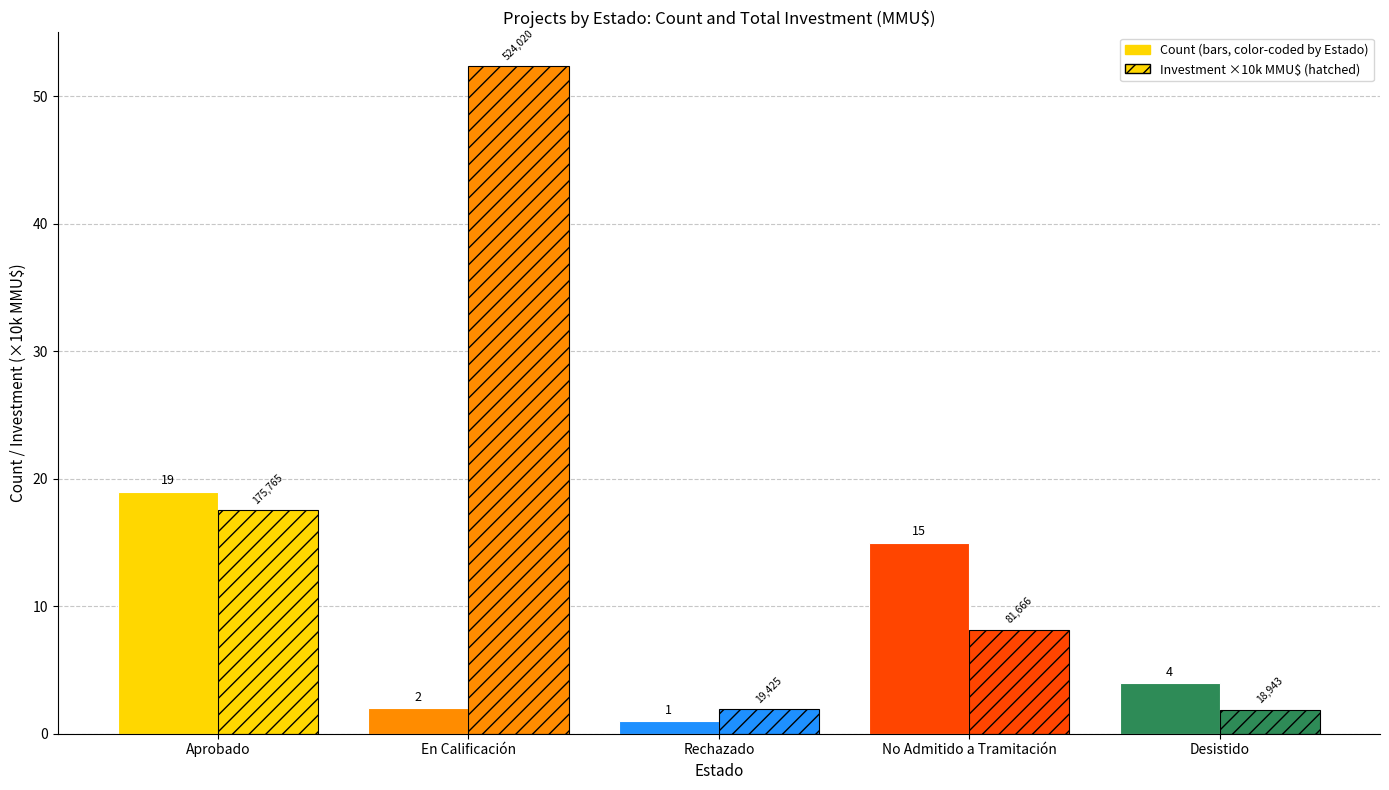

How many series are shown in this chart?

2